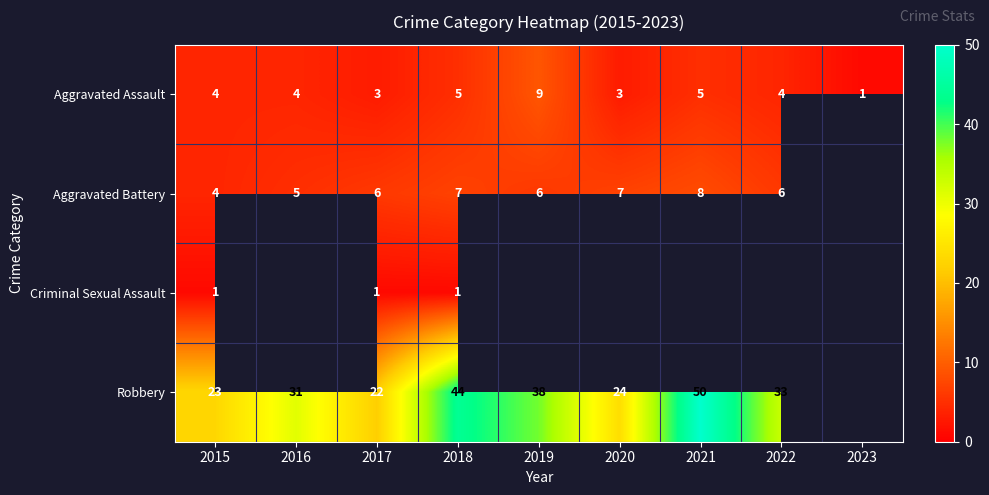

Rank the categories by Robbery value from lowest to highest.

2017, 2015, 2020, 2016, 2022, 2019, 2018, 2021, 2023